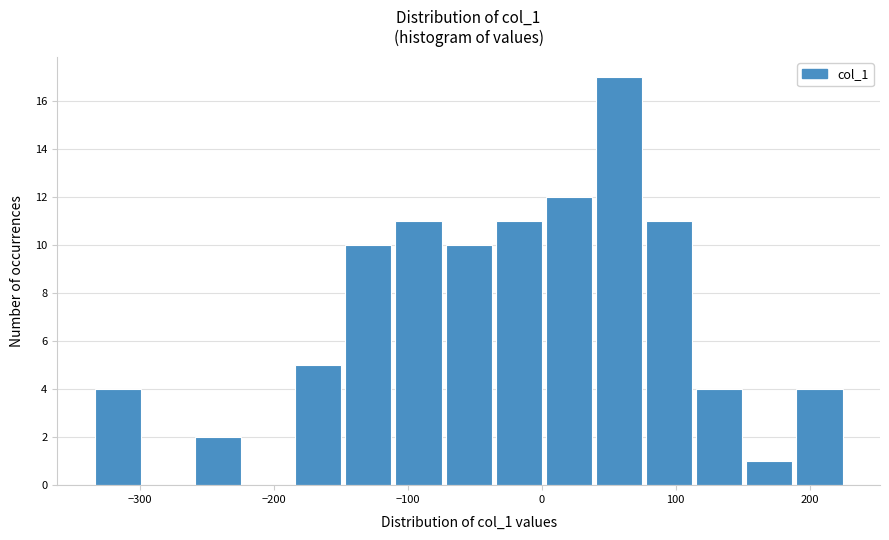

Read against the x-axis, roughly where is the centre of the tallest bar?

60